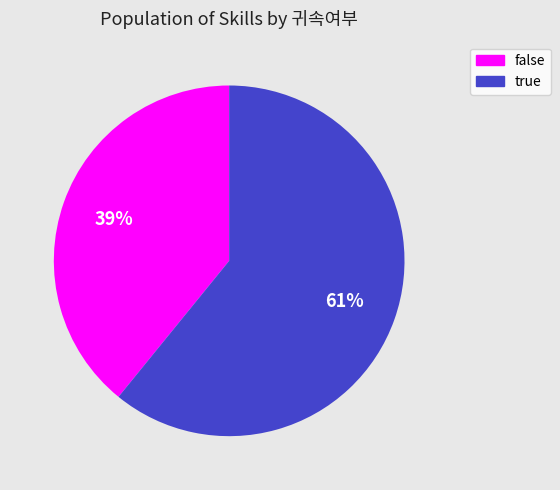

True or false: false accounts for 39% of the total.

True